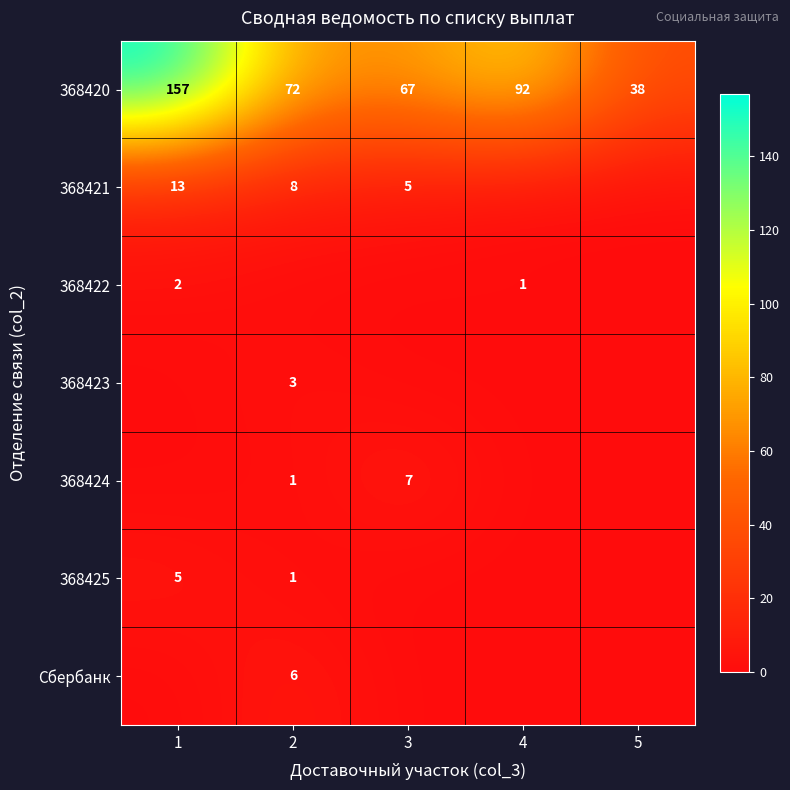

What is the total value across all series at 3?

79